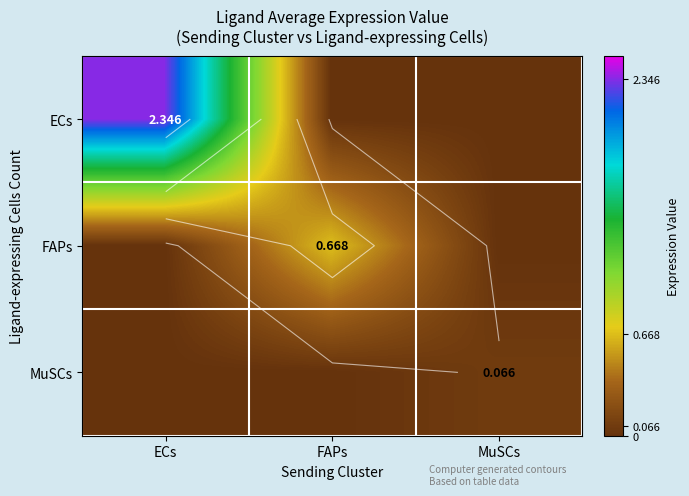

How many series are shown in this chart?

3